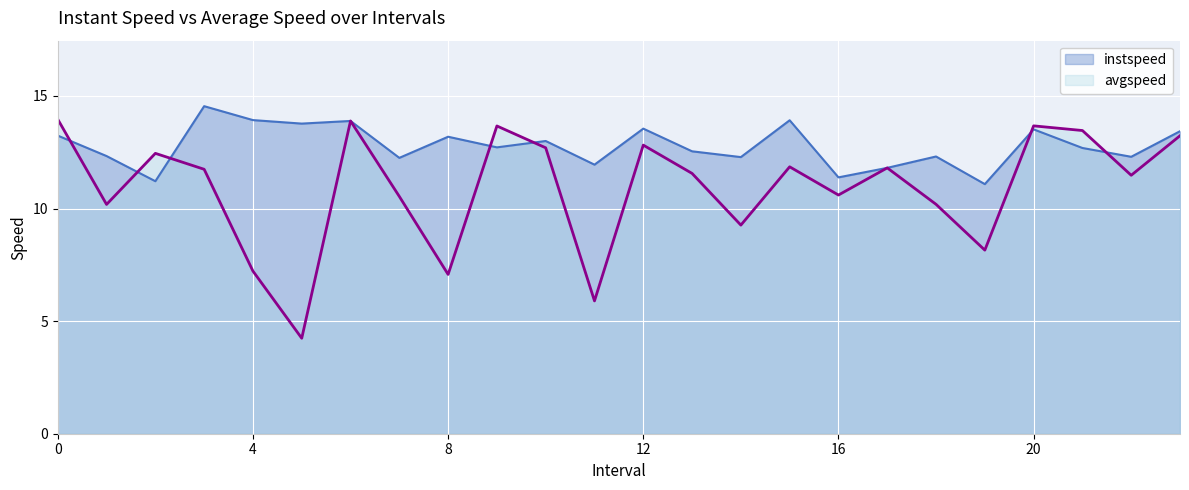

Reading left to right, extract all data points from this chart.

instspeed: 0.0=13.2	1.0=12.3	2.0=11.2	3.0=14.5	4.0=13.9	5.0=13.8	6.0=13.9	7.0=12.3	8.0=13.2	9.0=12.7	10.0=13.0	11.0=11.9	12.0=13.5	13.0=12.5	14.0=12.3	15.0=13.9	16.0=11.4	17.0=11.8	18.0=12.3	19.0=11.1	20.0=13.5	21.0=12.7	22.0=12.3	23.0=13.4
avgspeed: 0.0=14.0	1.0=10.2	2.0=12.5	3.0=11.7	4.0=7.2	5.0=4.2	6.0=13.9	7.0=10.5	8.0=7.1	9.0=13.7	10.0=12.7	11.0=5.9	12.0=12.8	13.0=11.6	14.0=9.3	15.0=11.9	16.0=10.6	17.0=11.8	18.0=10.2	19.0=8.2	20.0=13.7	21.0=13.5	22.0=11.5	23.0=13.2